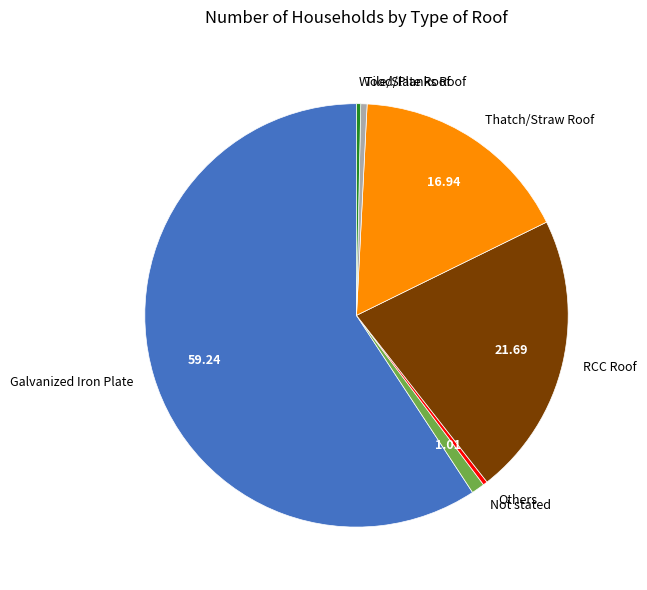

Which category has the biggest portion of the pie?

Galvanized Iron Plate